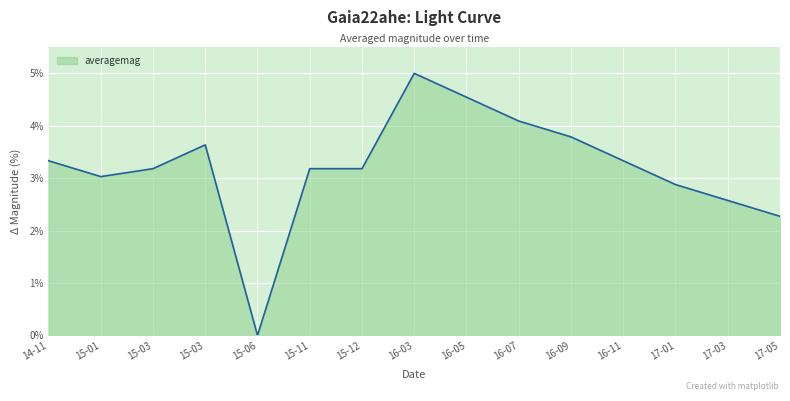

At which label is the value closest to 2?

17-05